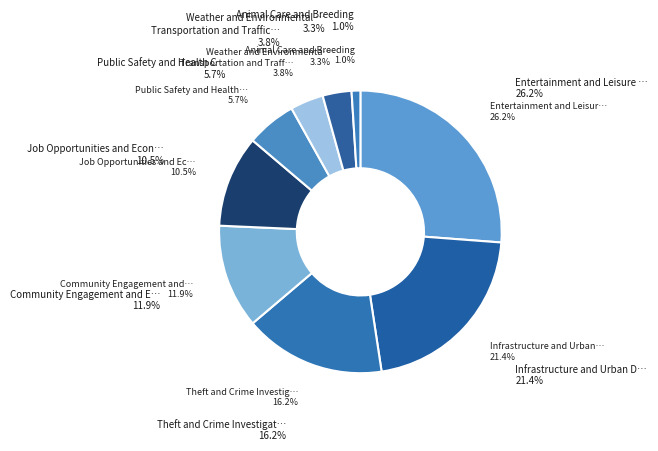

To the nearest percent, what portion does Theft and Crime Investigation represent?

16%